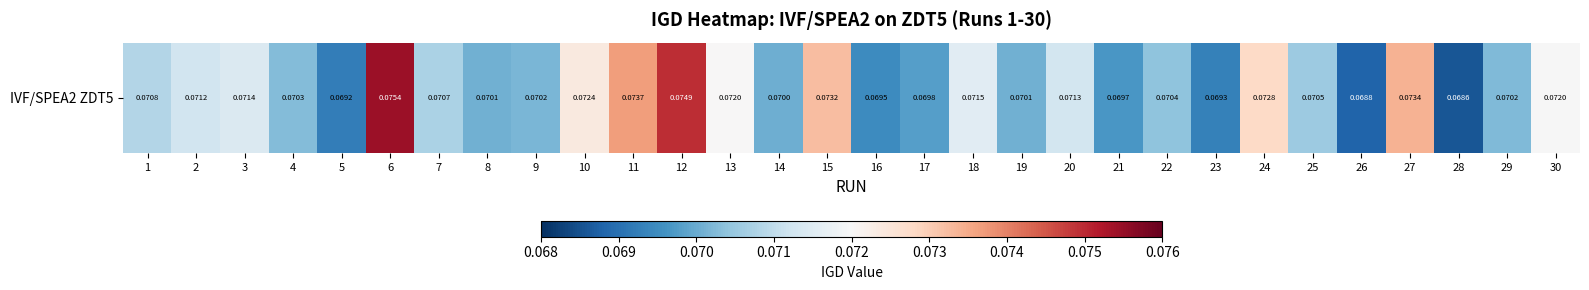

How many data points does each series have?

30